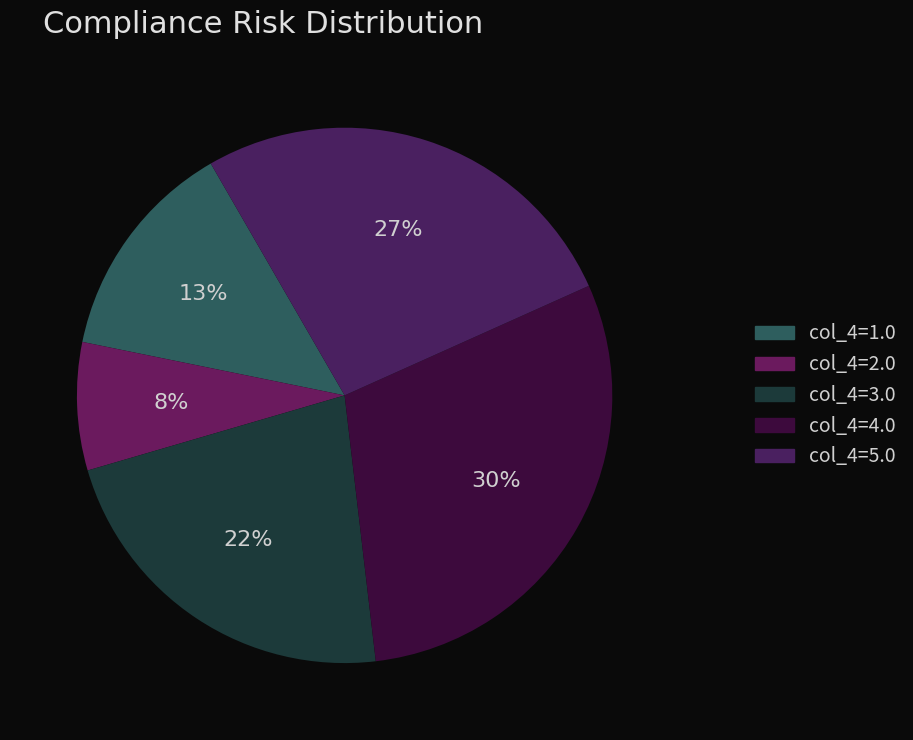

Count the number of slices in the pie.

5